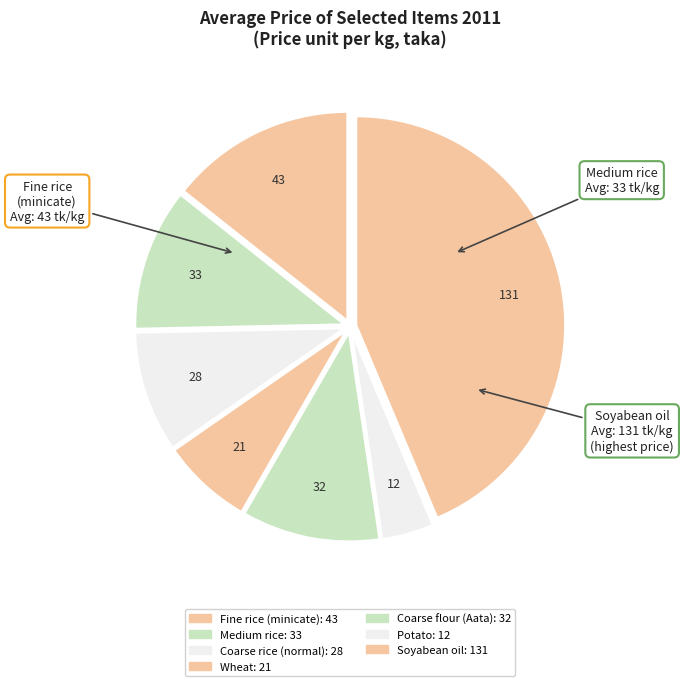

How many slices are in this pie chart?

7